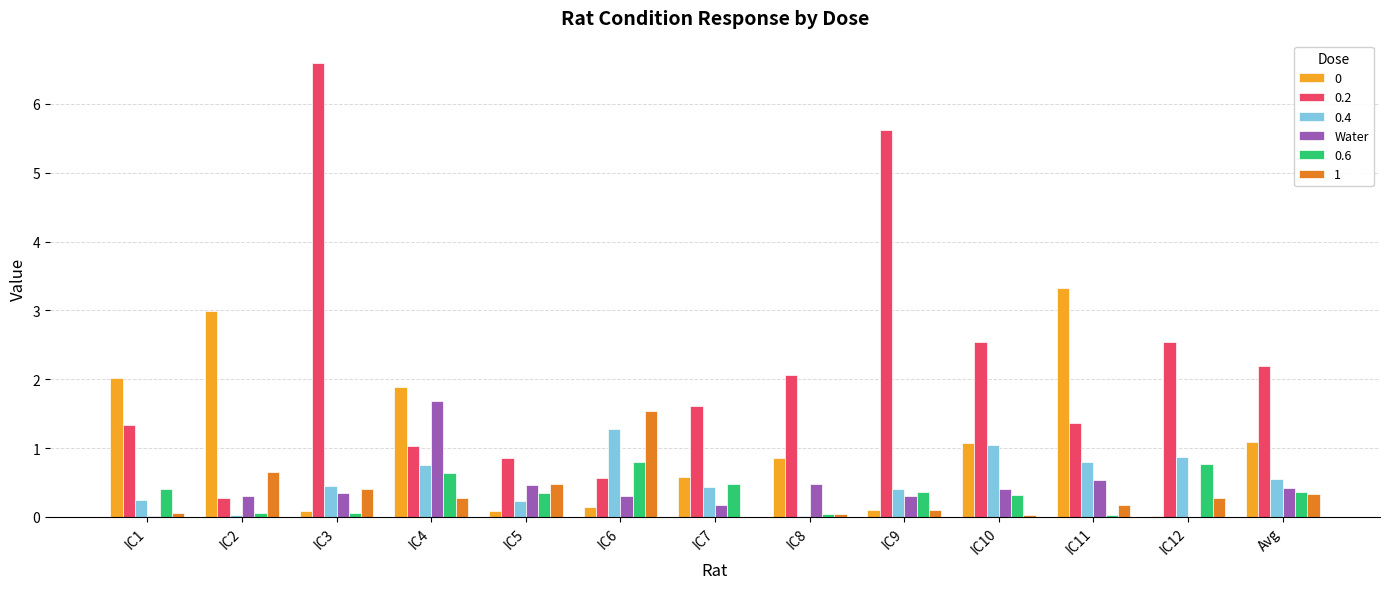

Is it true that 0.2 equals 2.5 at IC12?

True